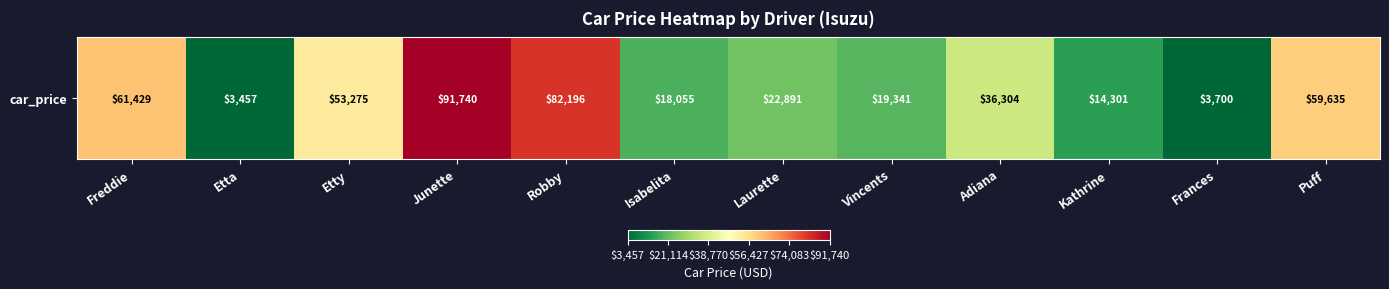

What is the maximum value shown in the chart?

91740.1